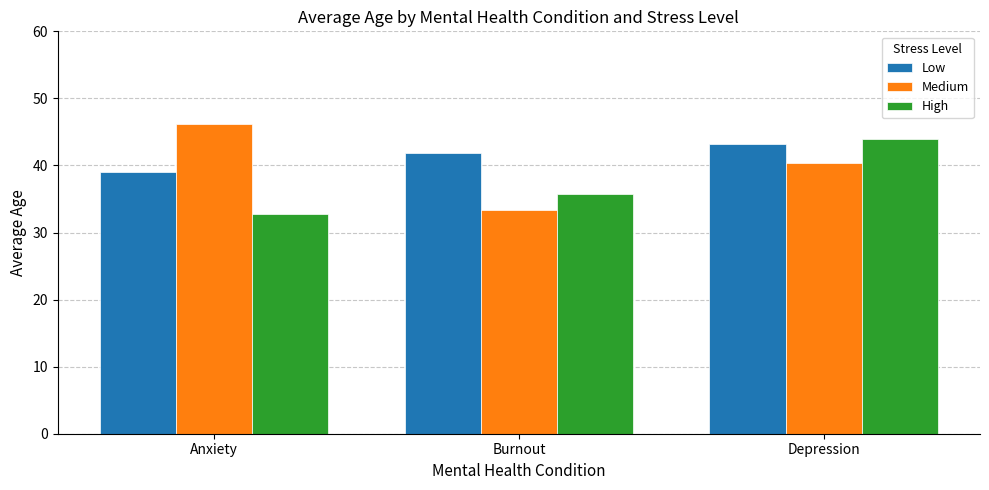

What is the total value across all series at Burnout?

111.0